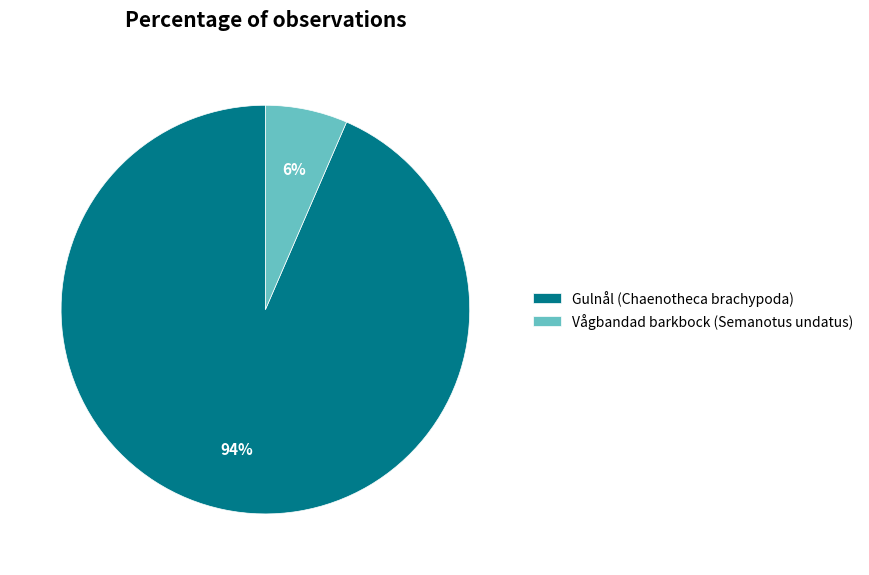

To the nearest percent, what percentage of the pie is Vågbandad barkbock (Semanotus undatus)?

6%